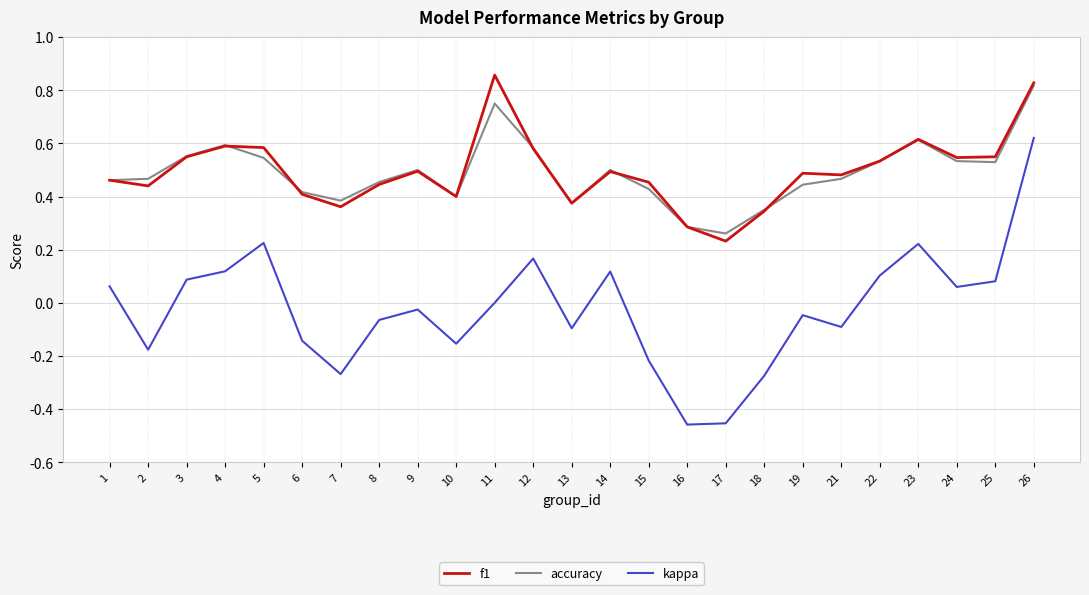

At which label is accuracy closest to 0?

17